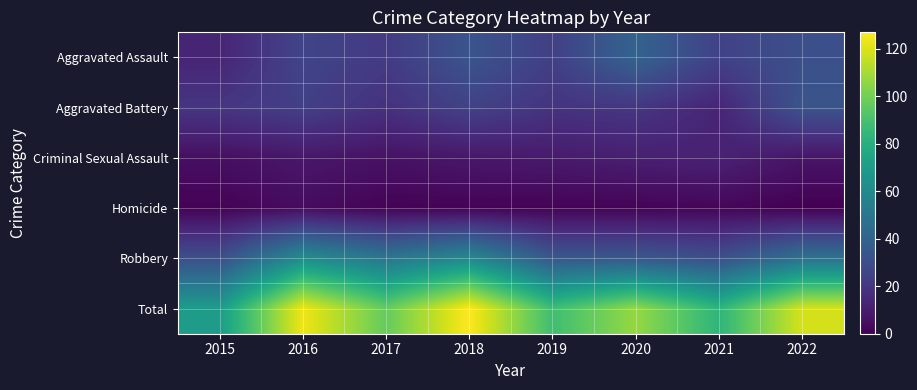

Reading right to left, list all the values displayed in this chart.

Aggravated Assault: 2022=31	2021=25	2020=40	2019=24	2018=33	2017=22	2016=26	2015=13
Aggravated Battery: 2022=33	2021=13	2020=20	2019=19	2018=25	2017=18	2016=24	2015=20
Criminal Sexual Assault: 2022=7	2021=12	2020=11	2019=9	2018=8	2017=6	2016=8	2015=5
Homicide: 2022=0	2021=2	2020=1	2019=1	2018=1	2017=1	2016=4	2015=1
Robbery: 2022=48	2021=31	2020=35	2019=35	2018=60	2017=50	2016=62	2015=31
Total: 2022=119	2021=83	2020=107	2019=88	2018=127	2017=97	2016=124	2015=70